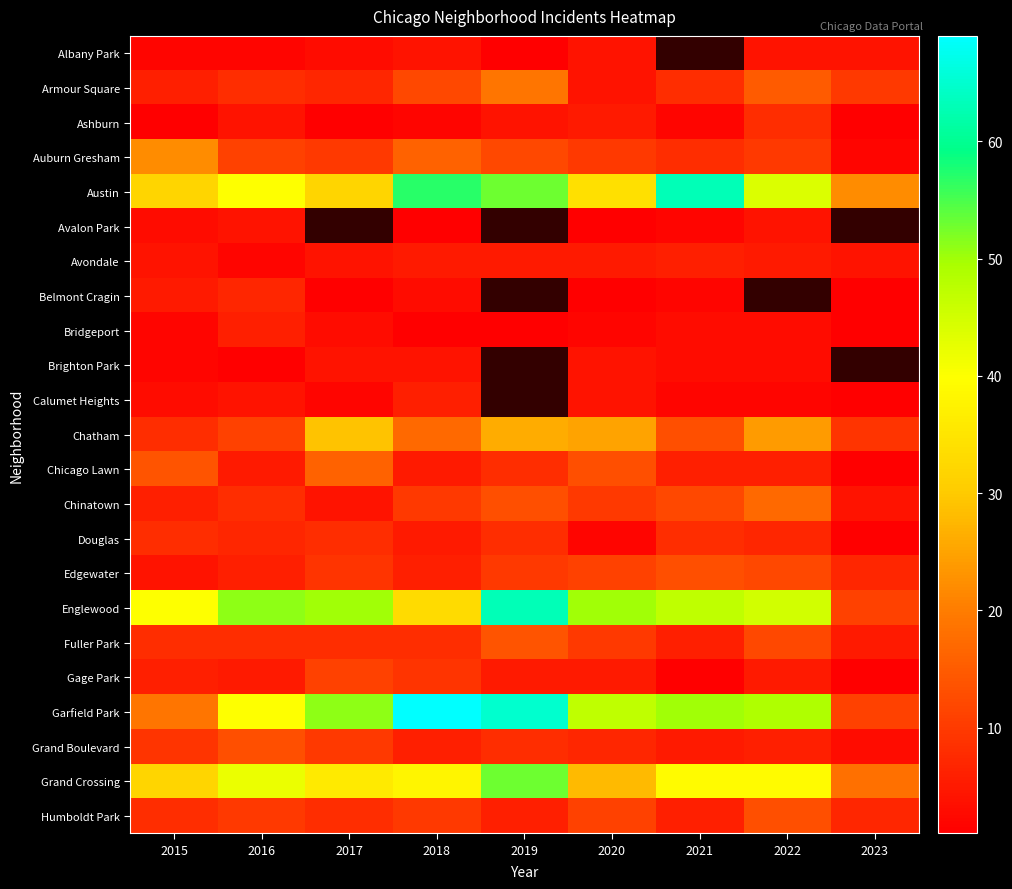

At how many categories does at least one series exceed 6?

9